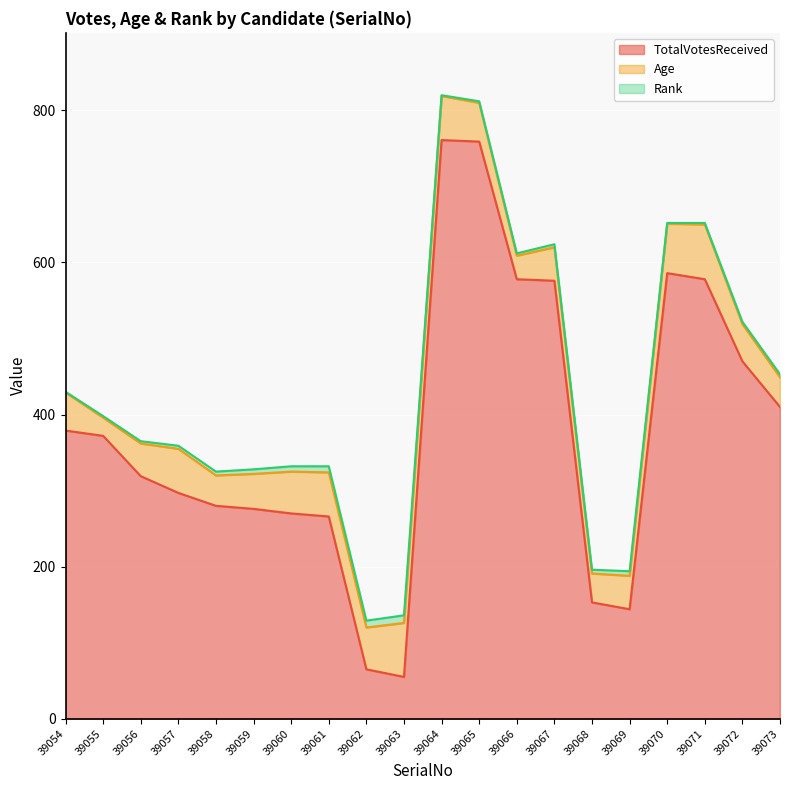

What is the minimum value for Age?

24